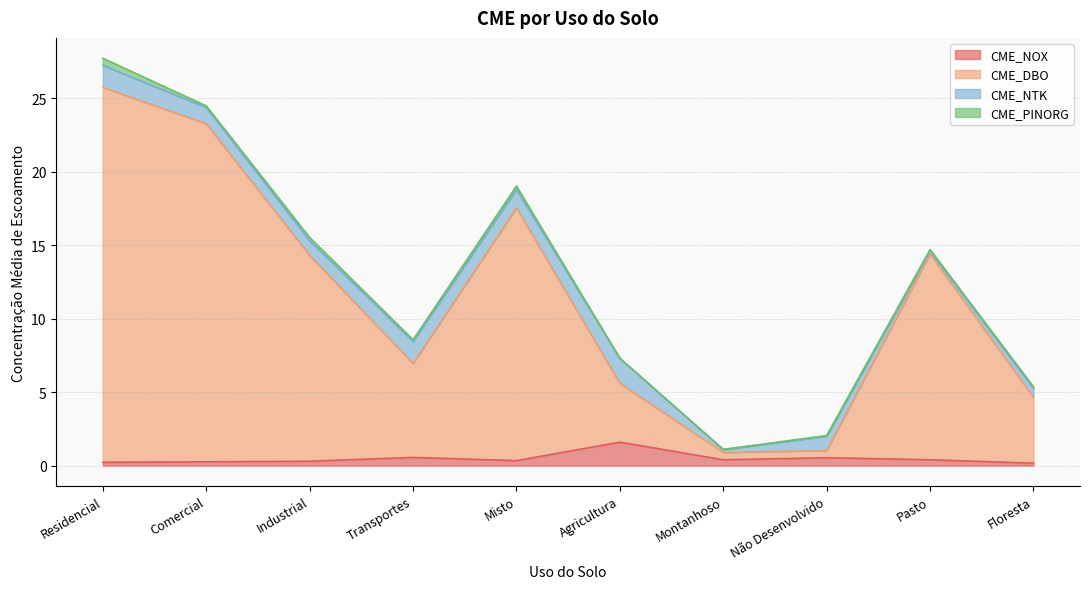

What are all the series names shown in the legend?

CME_NOX, CME_DBO, CME_NTK, CME_PINORG